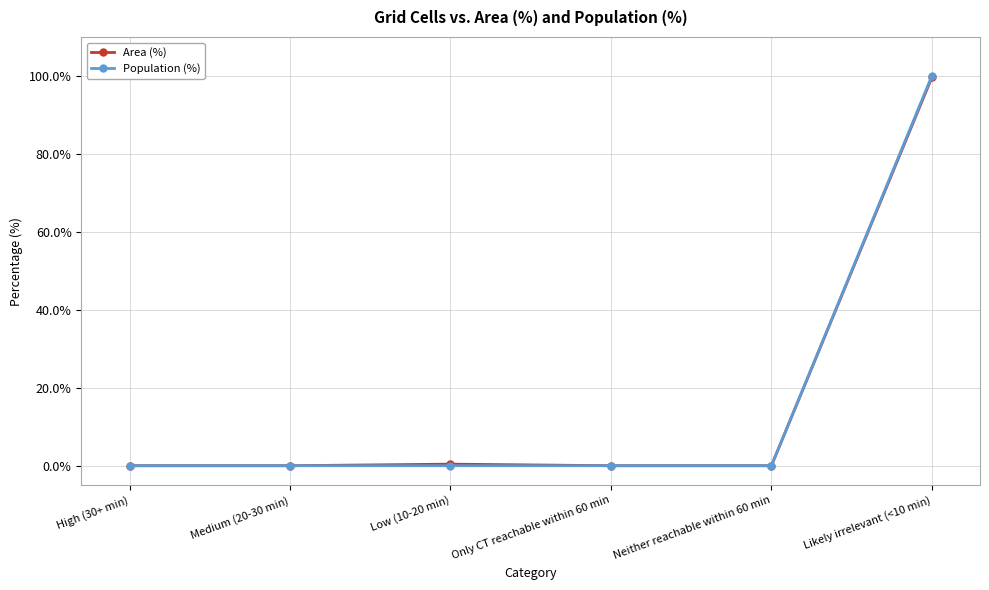

At which category is the sum across all series the highest?

Likely irrelevant (<10 min)